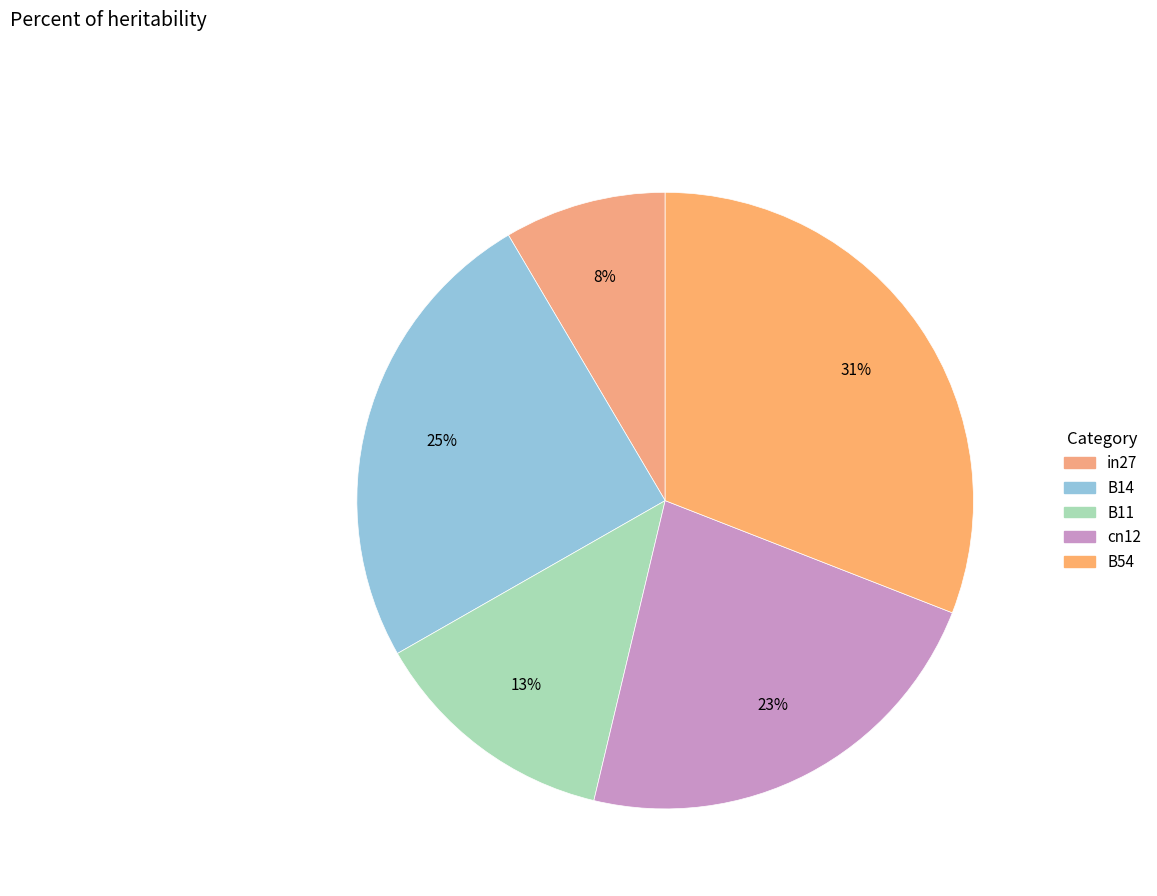

Count the number of slices in the pie.

5